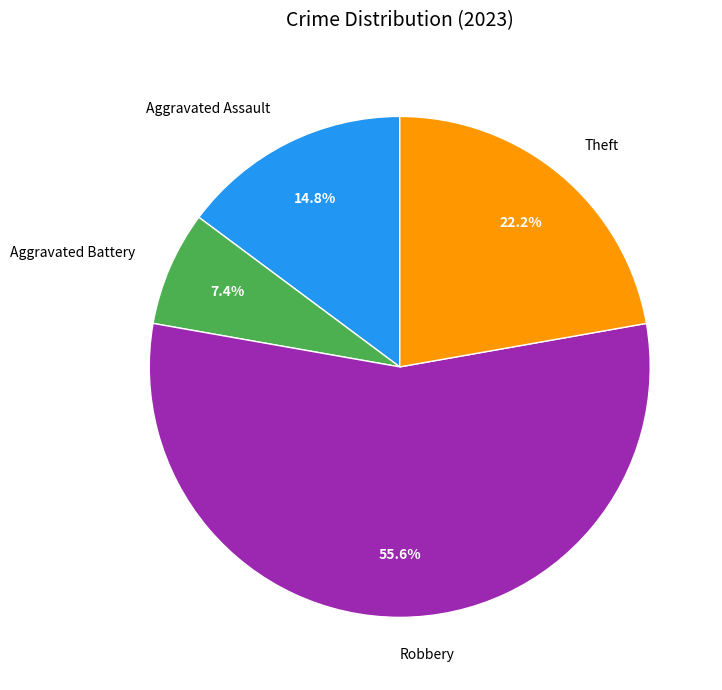

What is the ratio of the value at Theft to the value at Aggravated Assault?

1.5